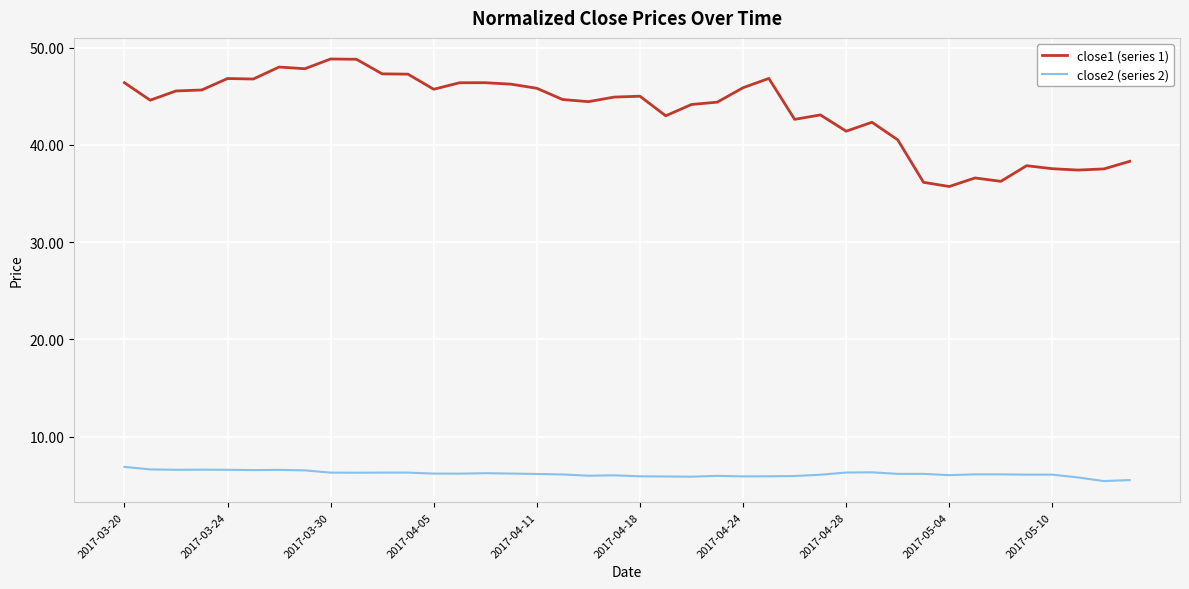

True or false: close2 (series 2) and close1 (series 1) cross at least once.

False